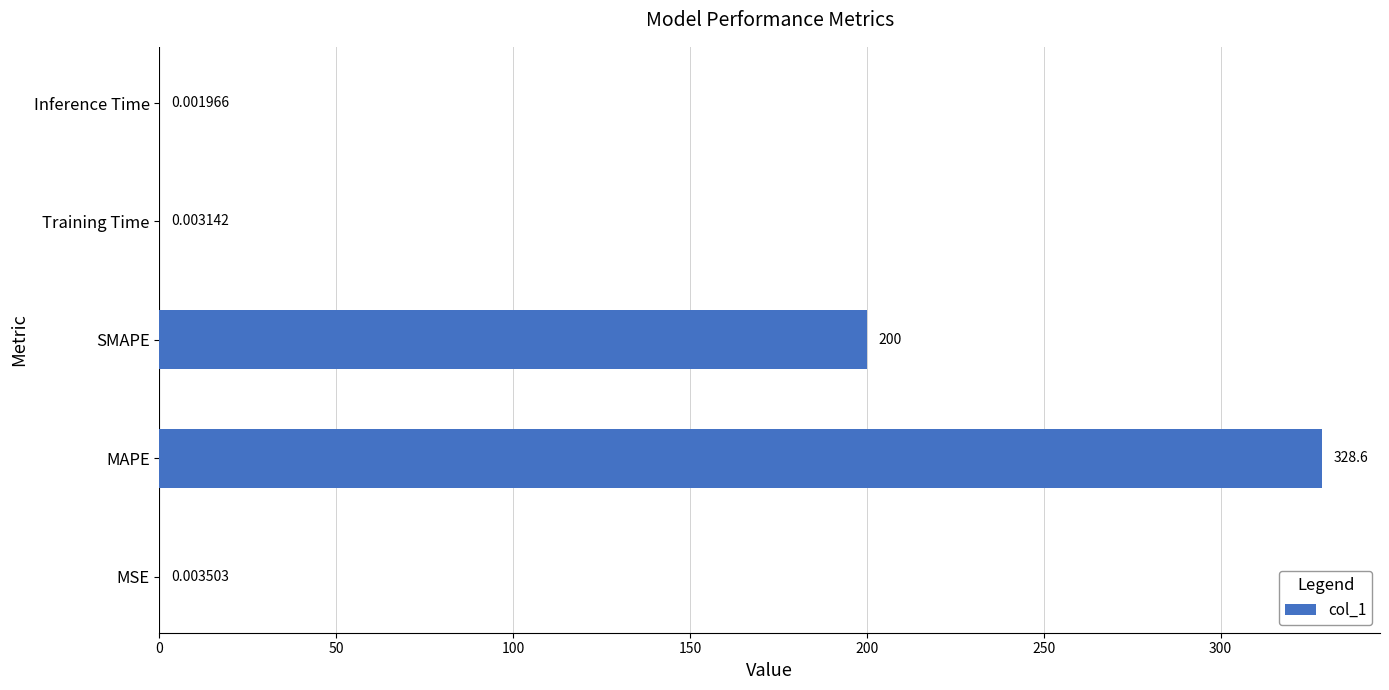

What is the sum of all values?

528.6